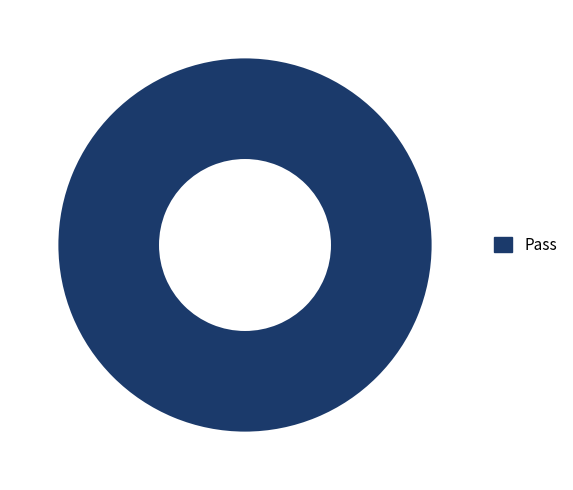

Count the number of slices in the pie.

1